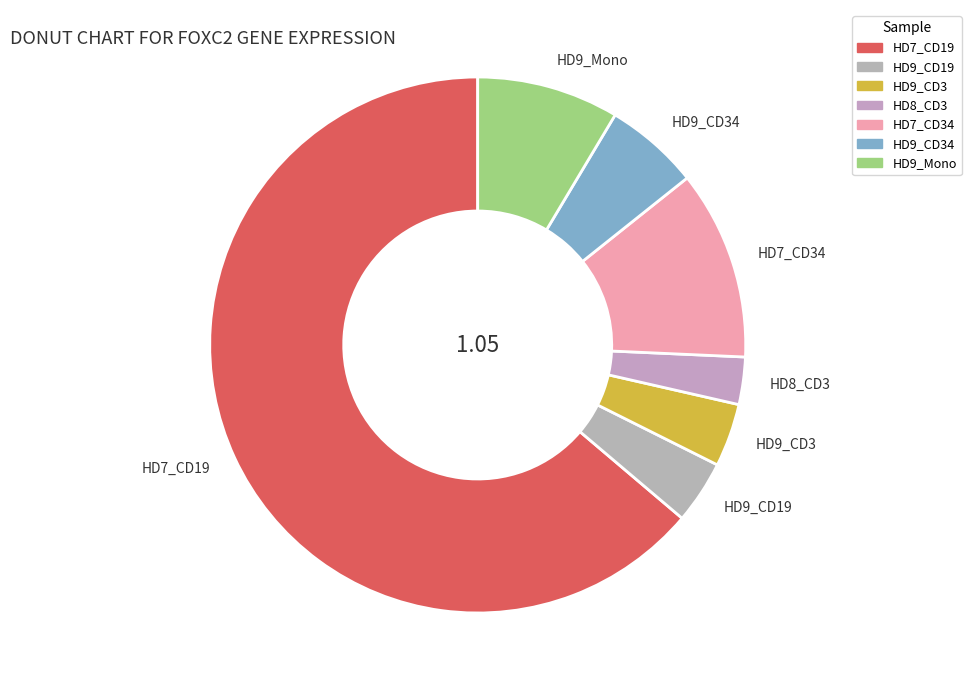

What is the ratio of the value at HD8_CD3 to the value at HD9_CD34?

0.5